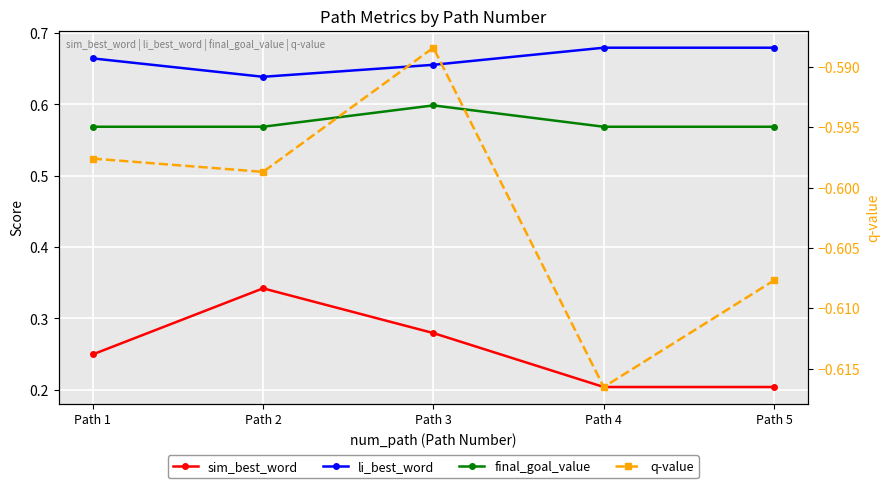

What is the value of the q-value point at the 5th from the left?

-0.6